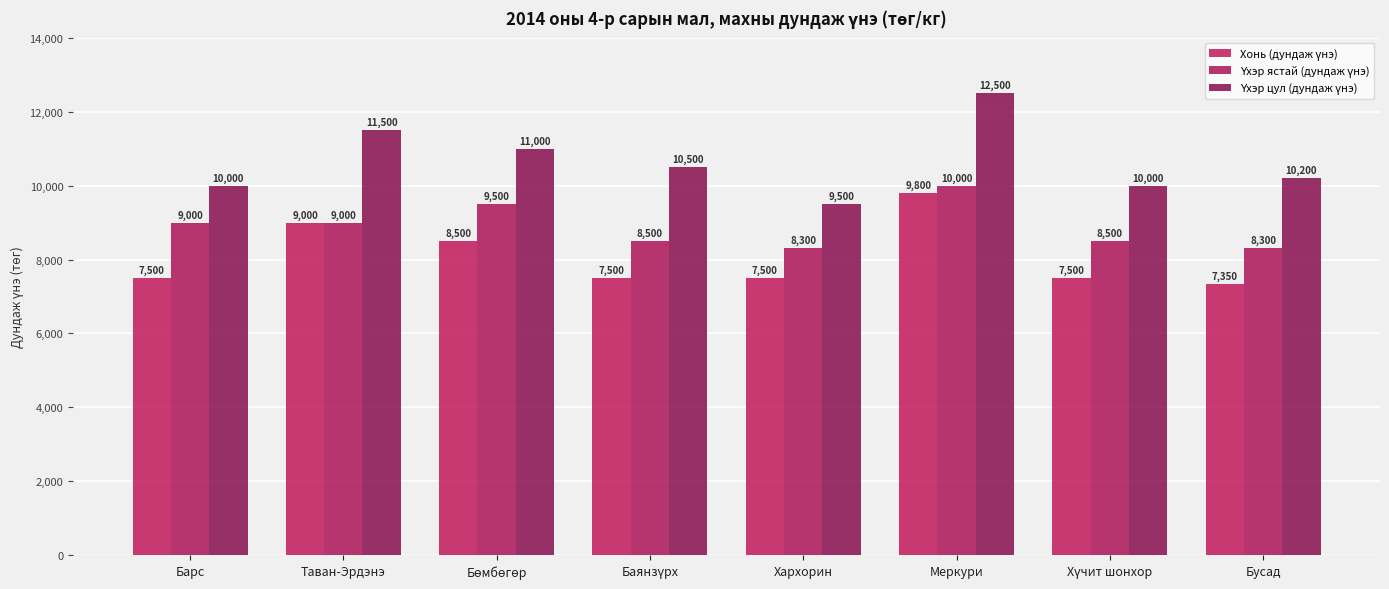

At how many categories does at least one series exceed 10884?

3